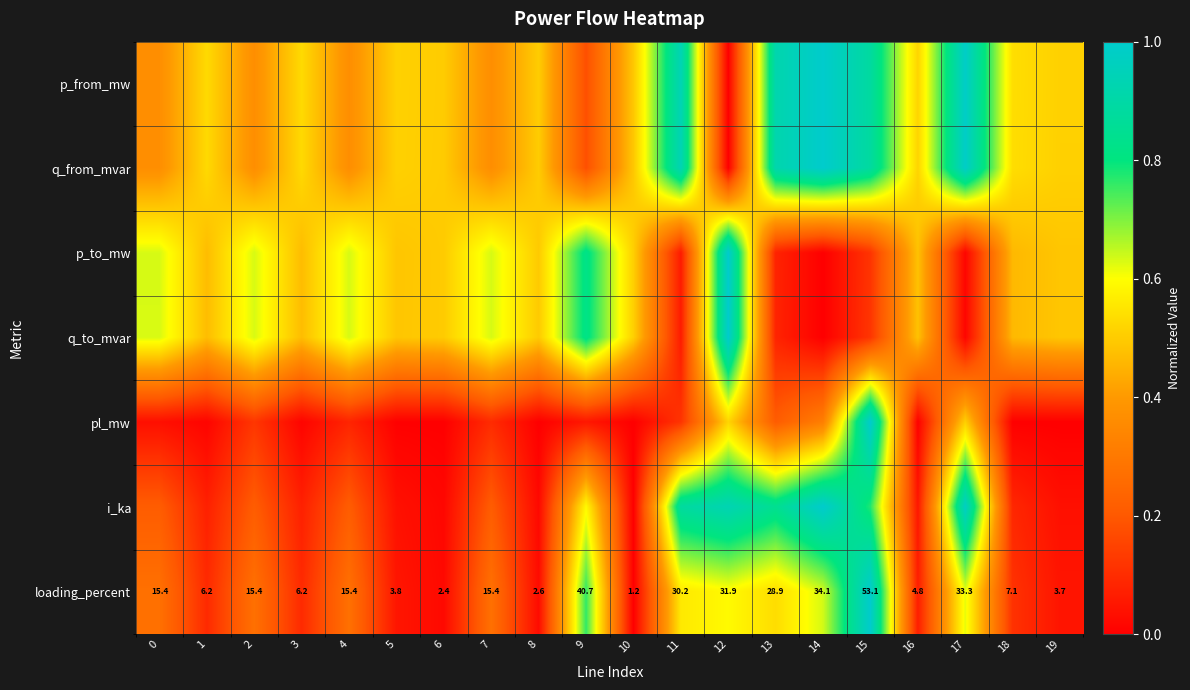

What value does the i_ka series have at 12?

0.9